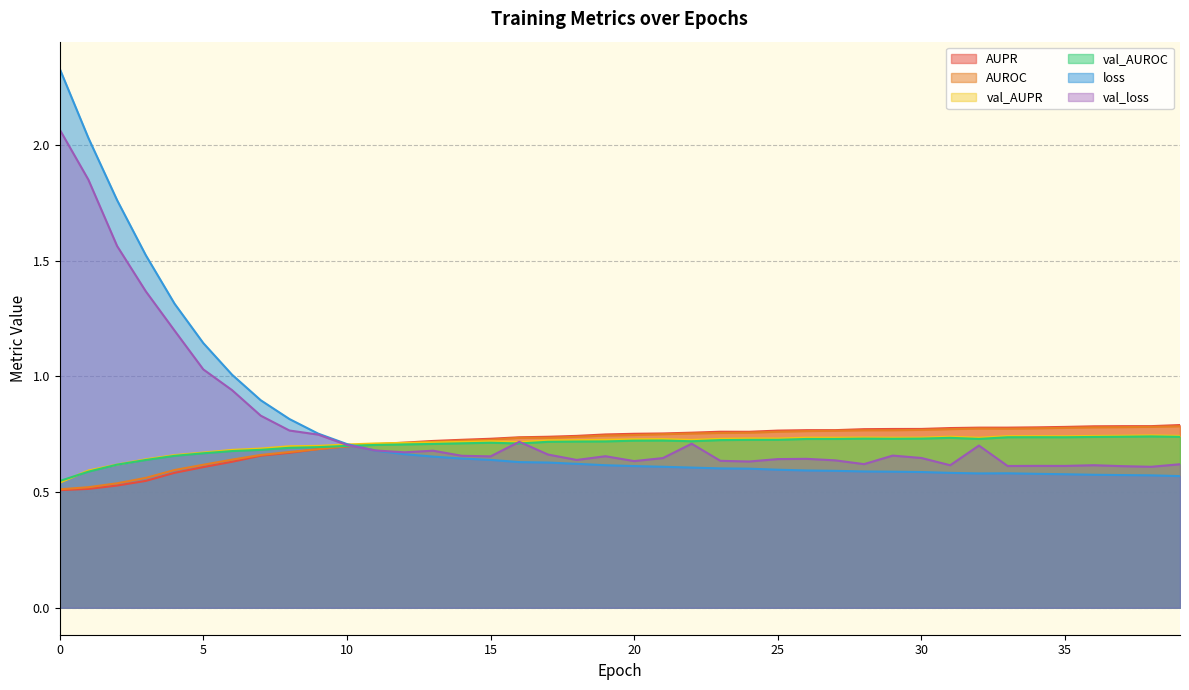

What is the difference between the second highest and second lowest values in the val_loss series?

1.2